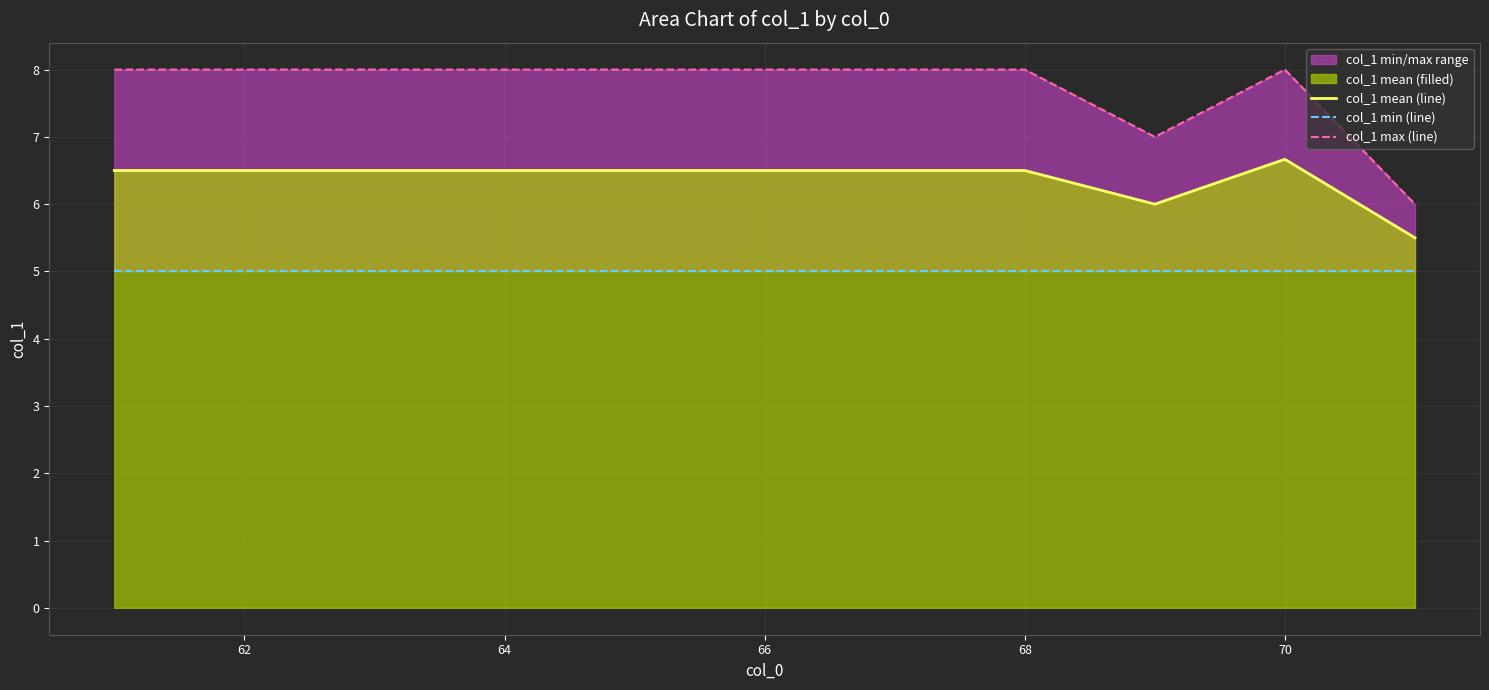

True or false: col_1 mean (line) has a value of 3.0 at 68.

False